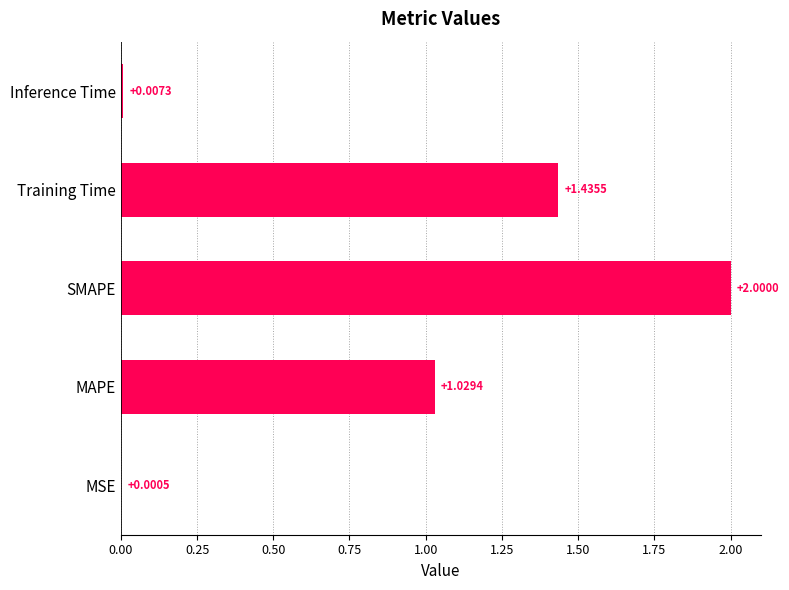

At which label is the value closest to 1?

MAPE